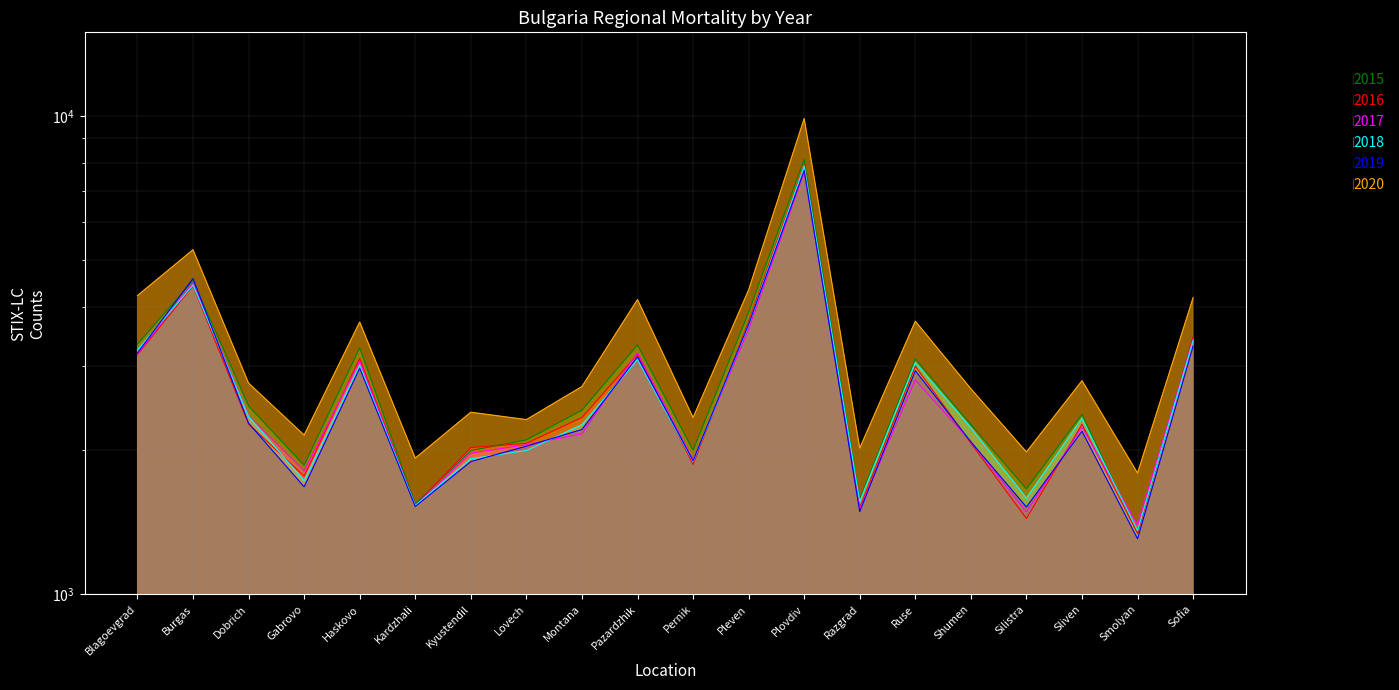

What is the sum of the 2016 values at Kyustendil and Ruse?

5031